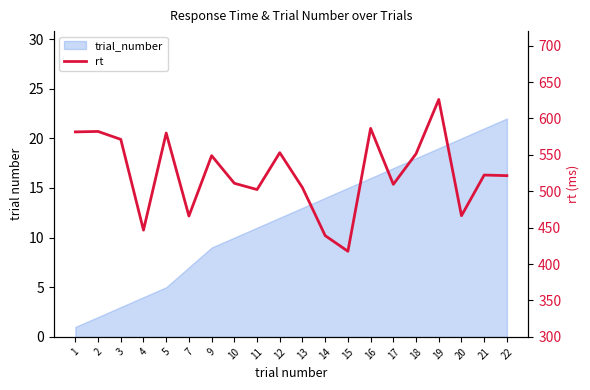

List the labels in order of value, largest first.

19, 16, 2, 1, 5, 3, 12, 18, 9, 21, 22, 10, 17, 13, 11, 20, 7, 4, 14, 15